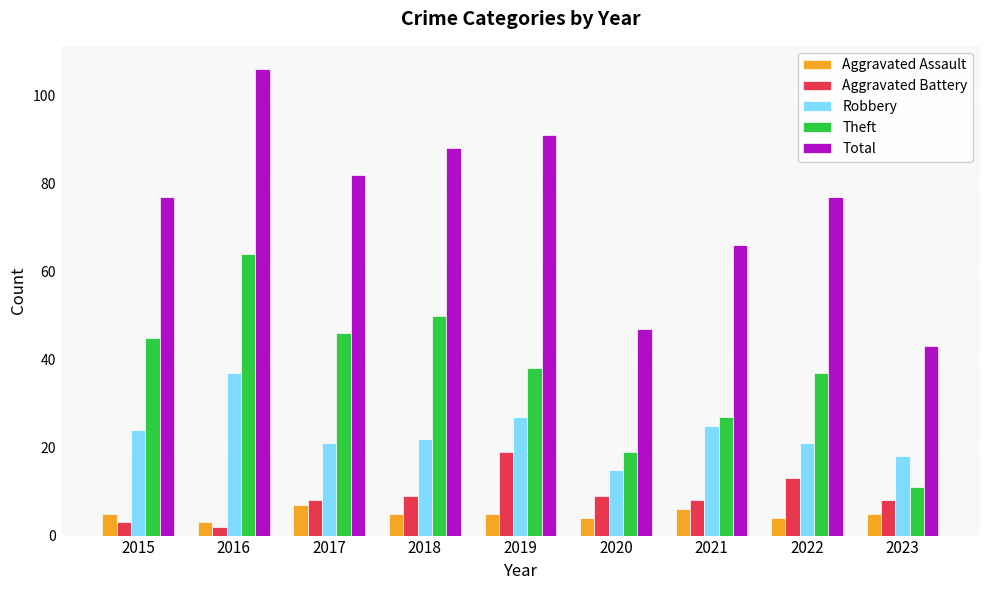

Are the bars horizontal?

No